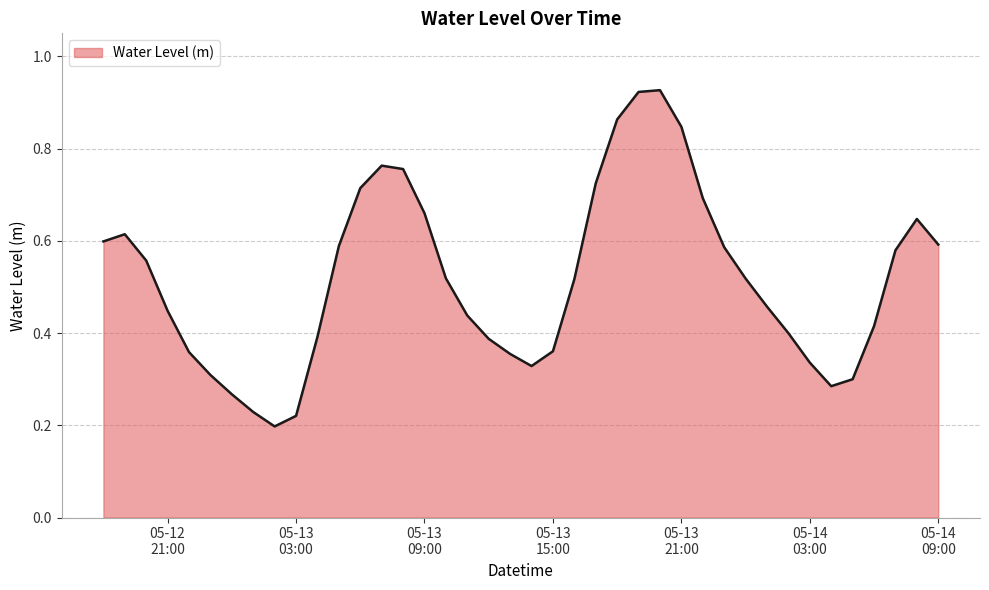

What is the maximum value shown in the chart?

0.9